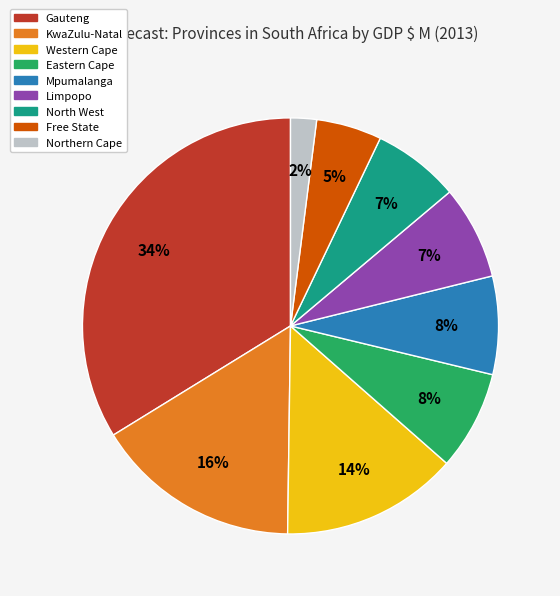

Count the number of slices in the pie.

9